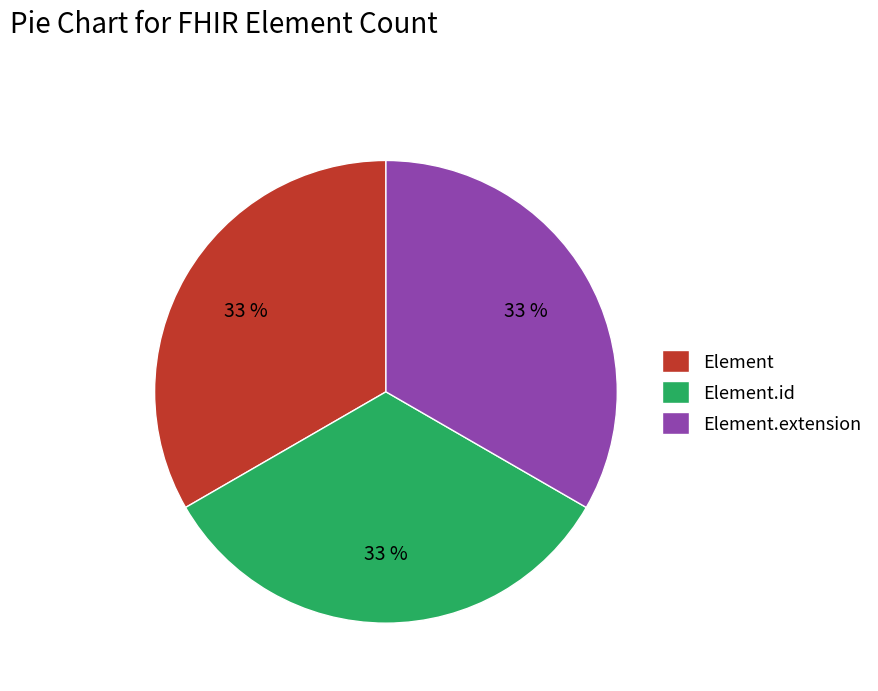

Do Element.id and Element.extension together represent more than half of the pie?

Yes